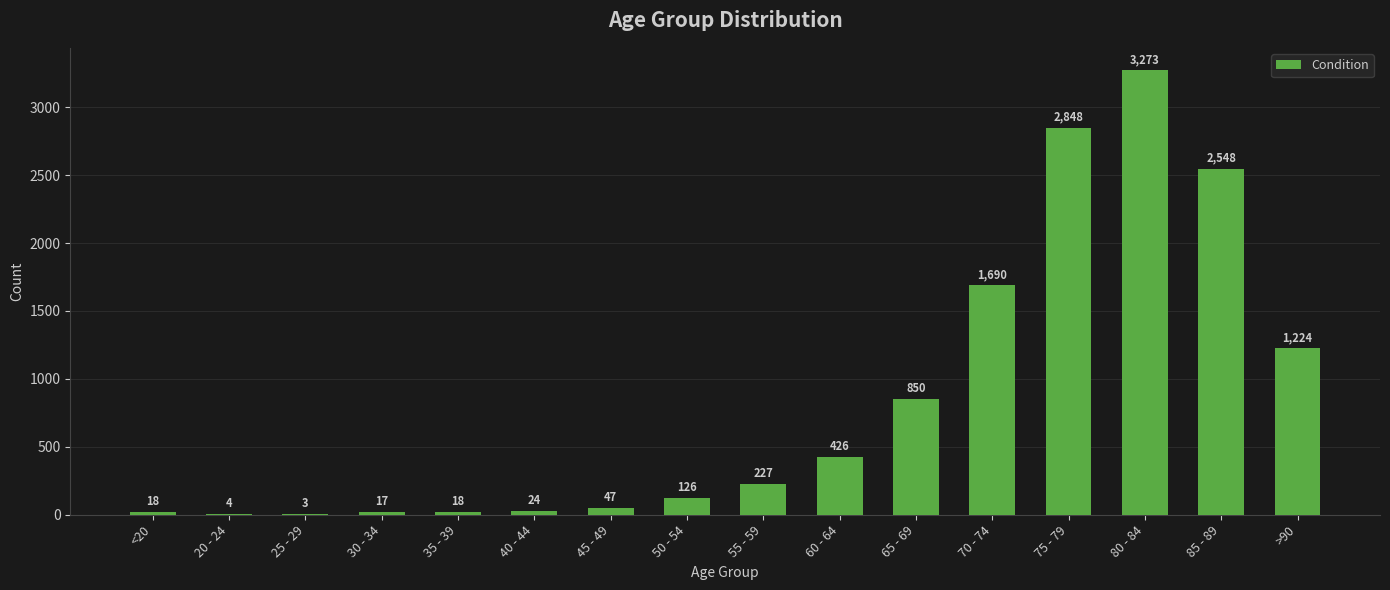

What is the sum of all values?

13343